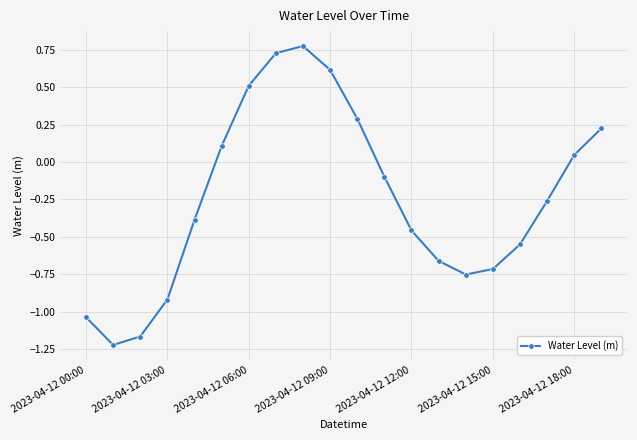

What is the difference between the second highest and second lowest values?

1.9